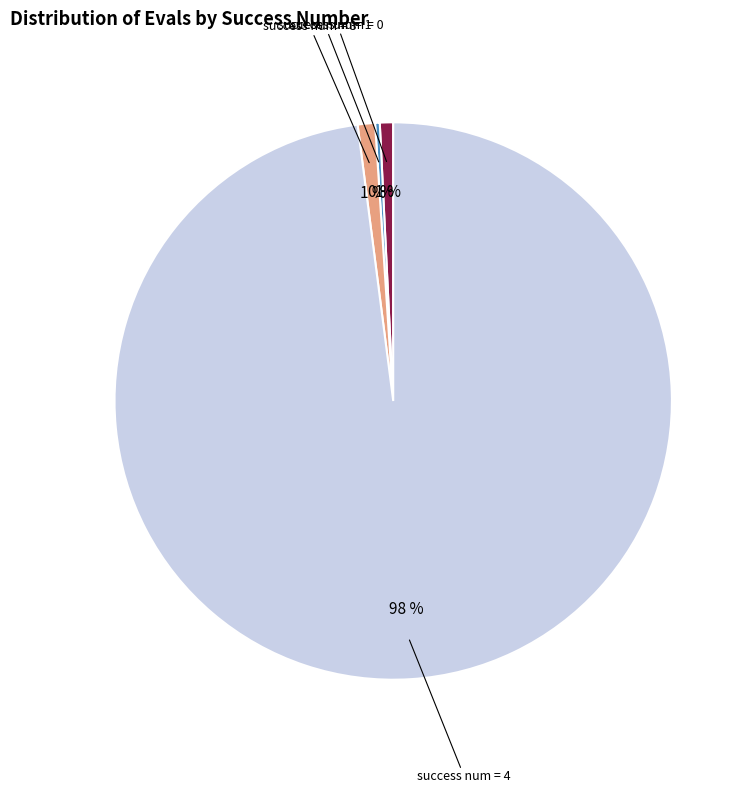

Does any single category account for the majority?

Yes